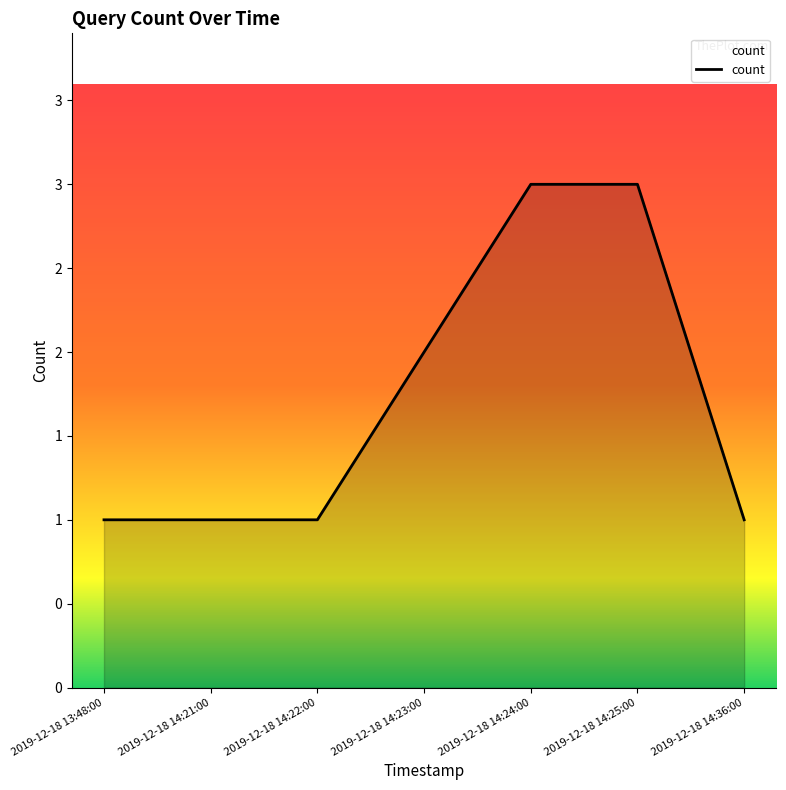

How many series are shown in this chart?

1